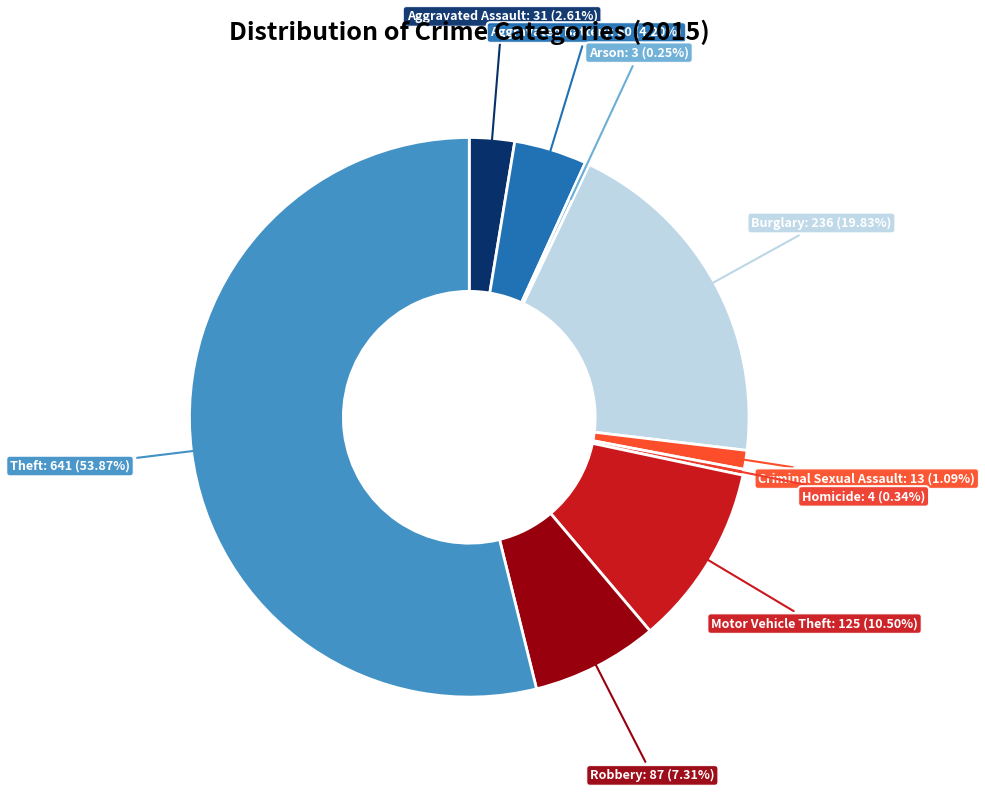

What is the majority slice?

Theft